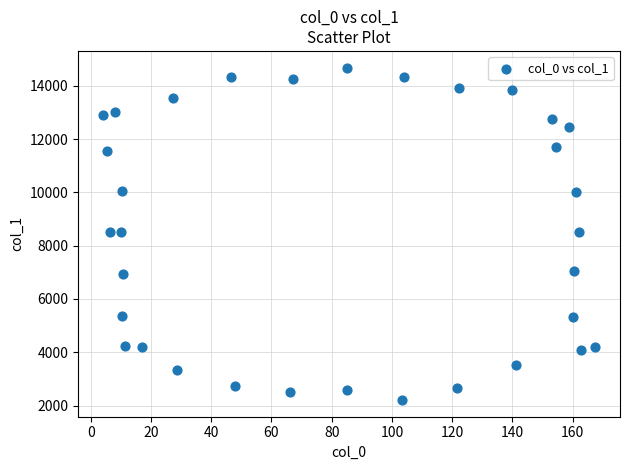

What is the range of X values (max minus min)?

163.6